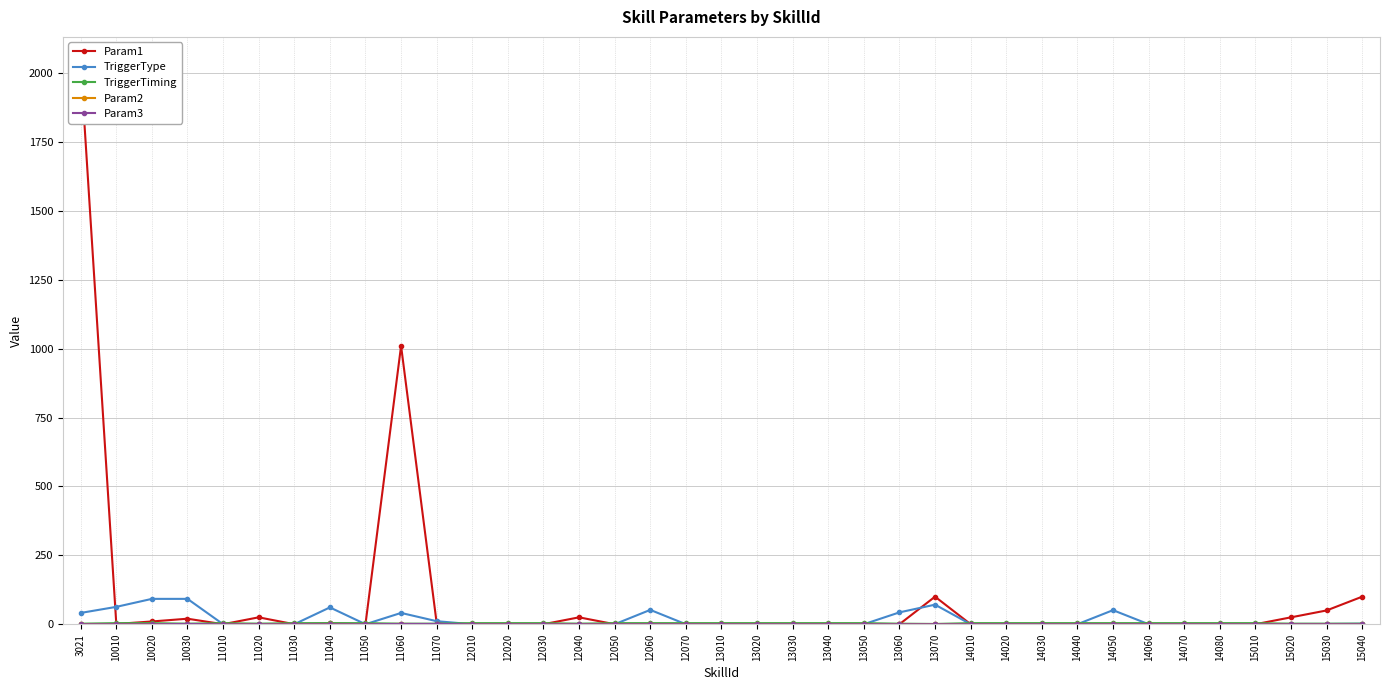

List the series in order of their peak value, lowest first.

Param2, Param3, TriggerTiming, TriggerType, Param1